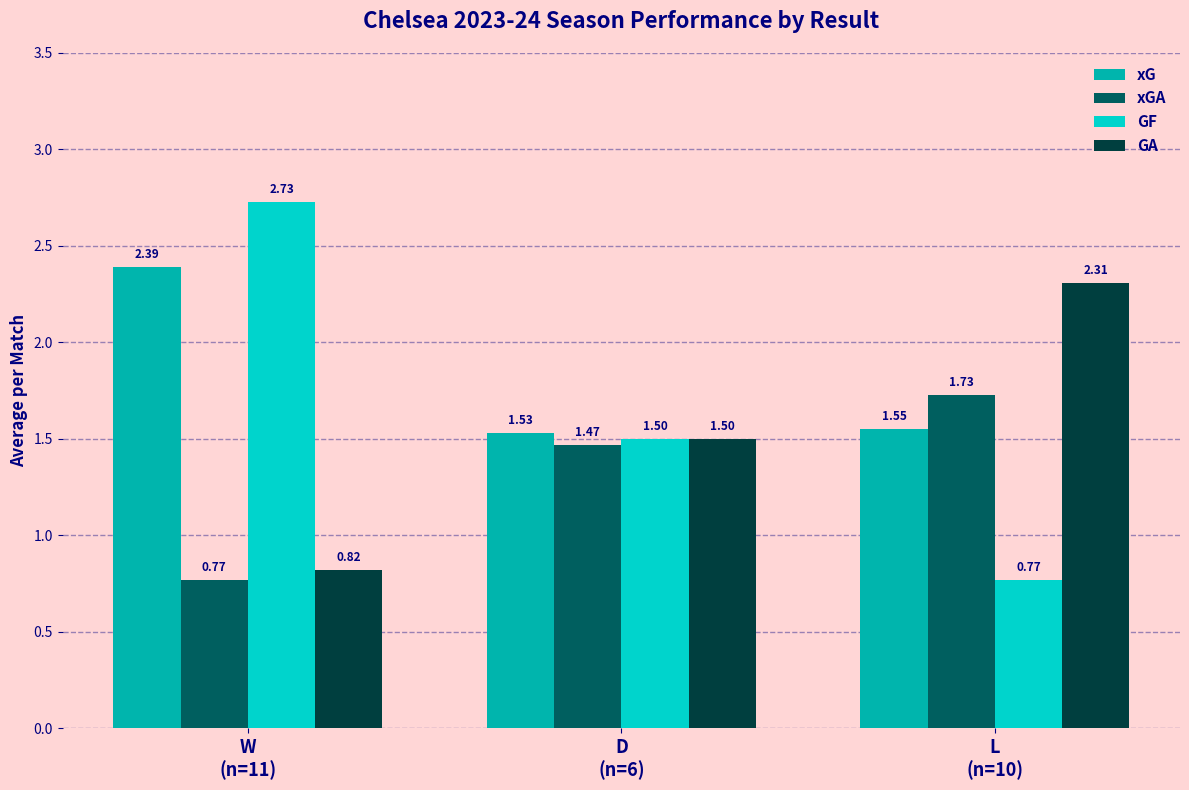

Which series has the widest spread of values?

GF